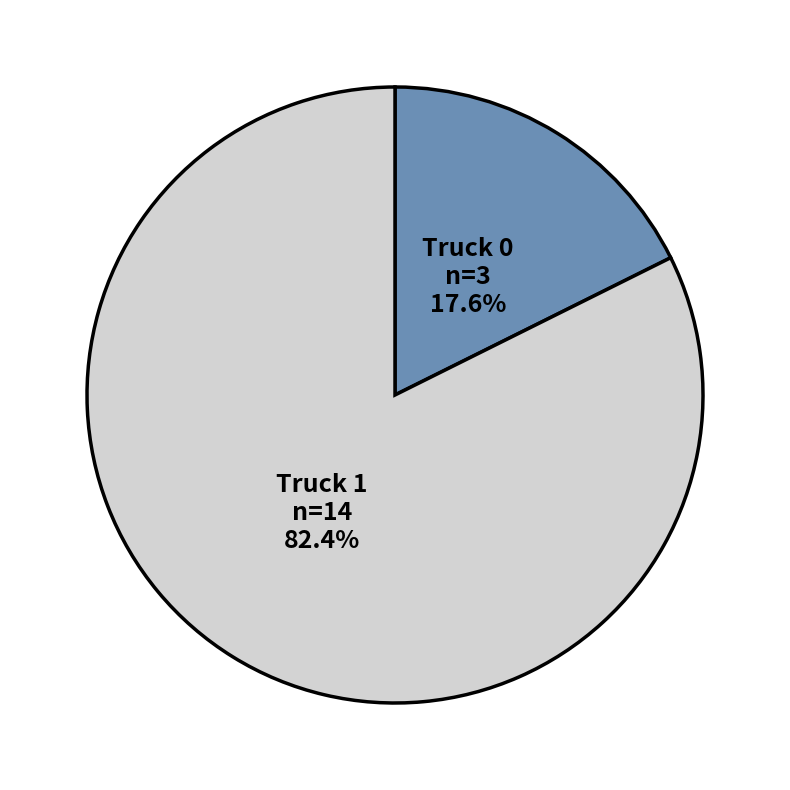

Which category accounts for the majority?

Truck 1